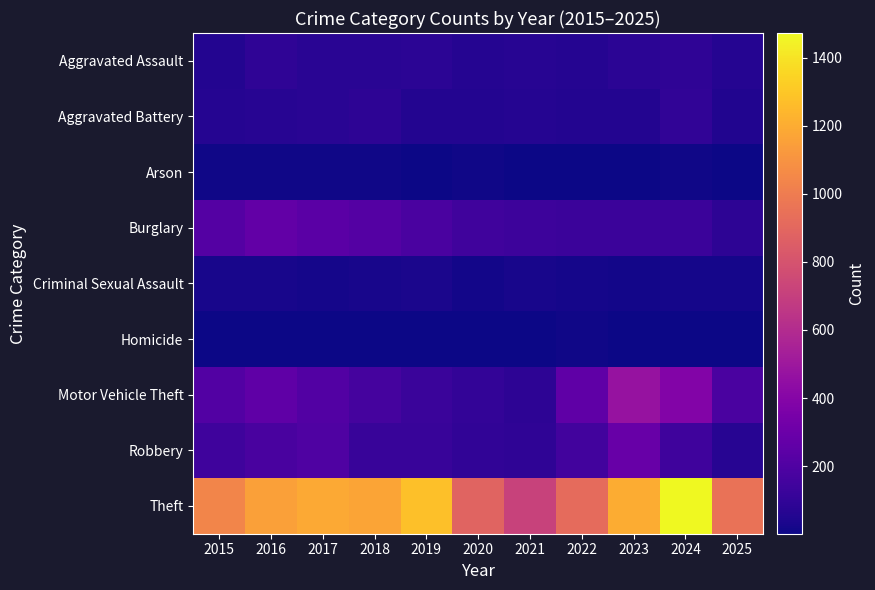

At which category is the sum across all series the highest?

2024